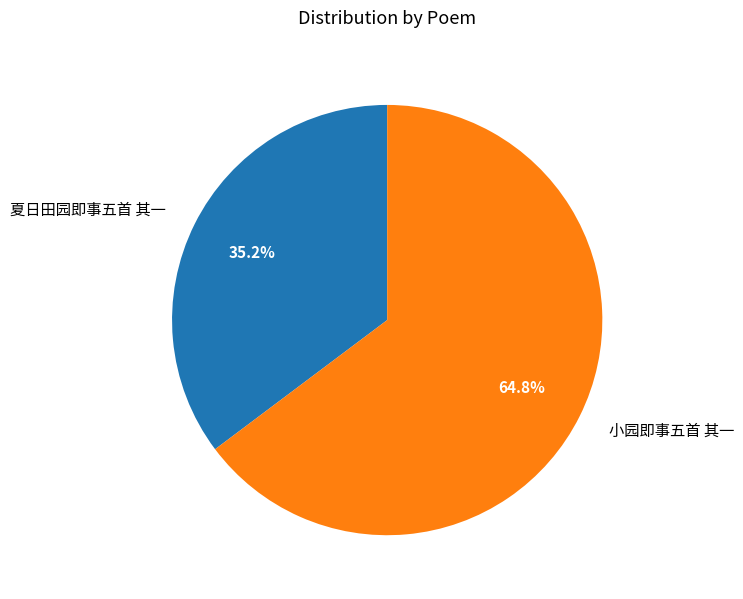

Rank the categories by value from lowest to highest.

夏日田园即事五首 其一, 小园即事五首 其一